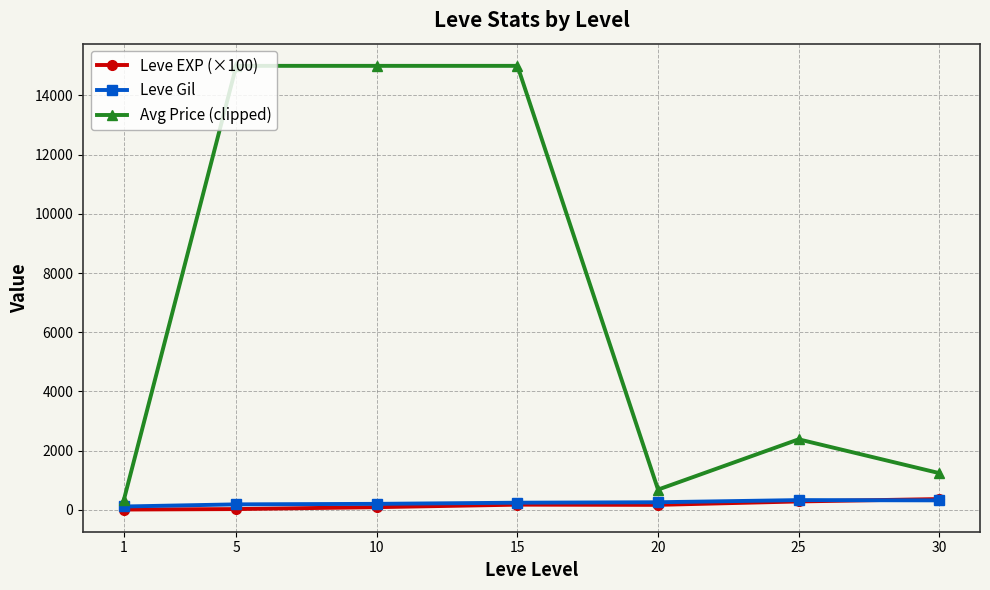

Is the value of Leve EXP (×100) at 1 greater than the value of Avg Price (clipped) at 15?

No